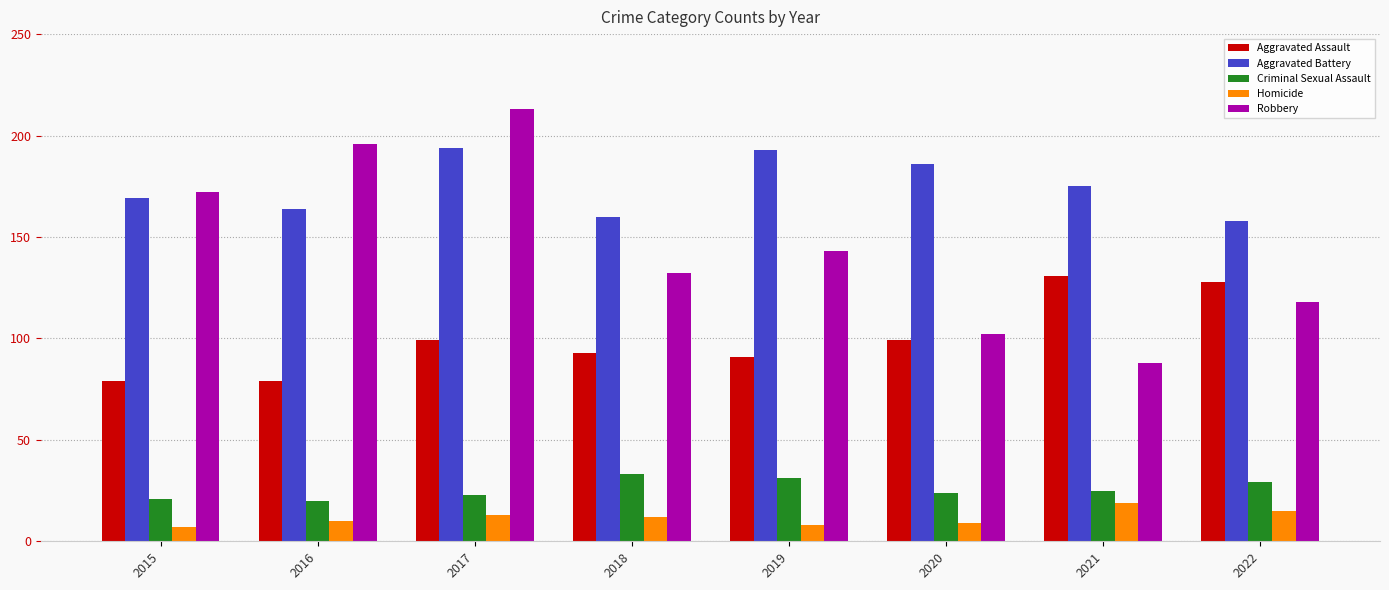

Rank the series by their maximum value, from lowest to highest.

Homicide, Criminal Sexual Assault, Aggravated Assault, Aggravated Battery, Robbery